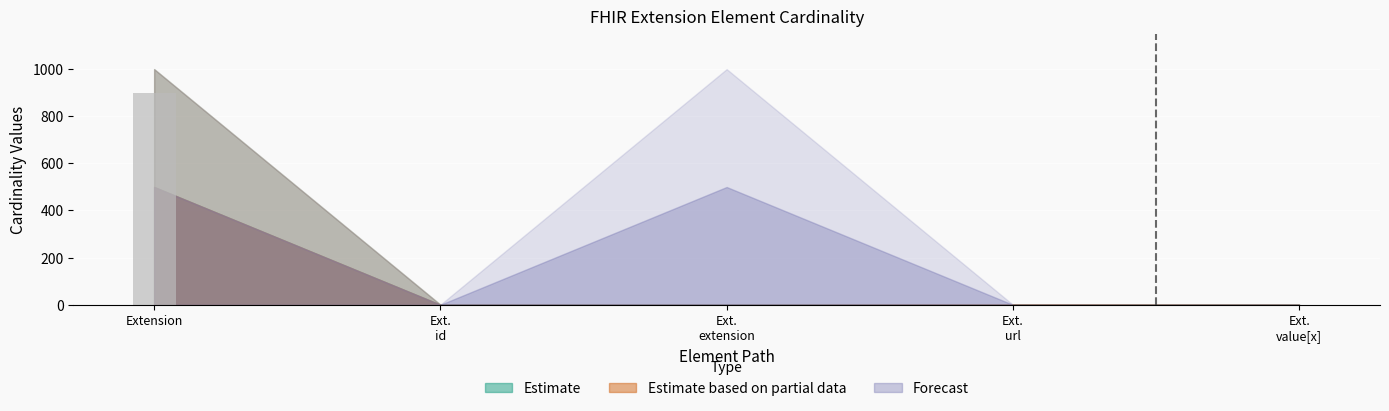

What is the maximum value shown in the chart?

899.1